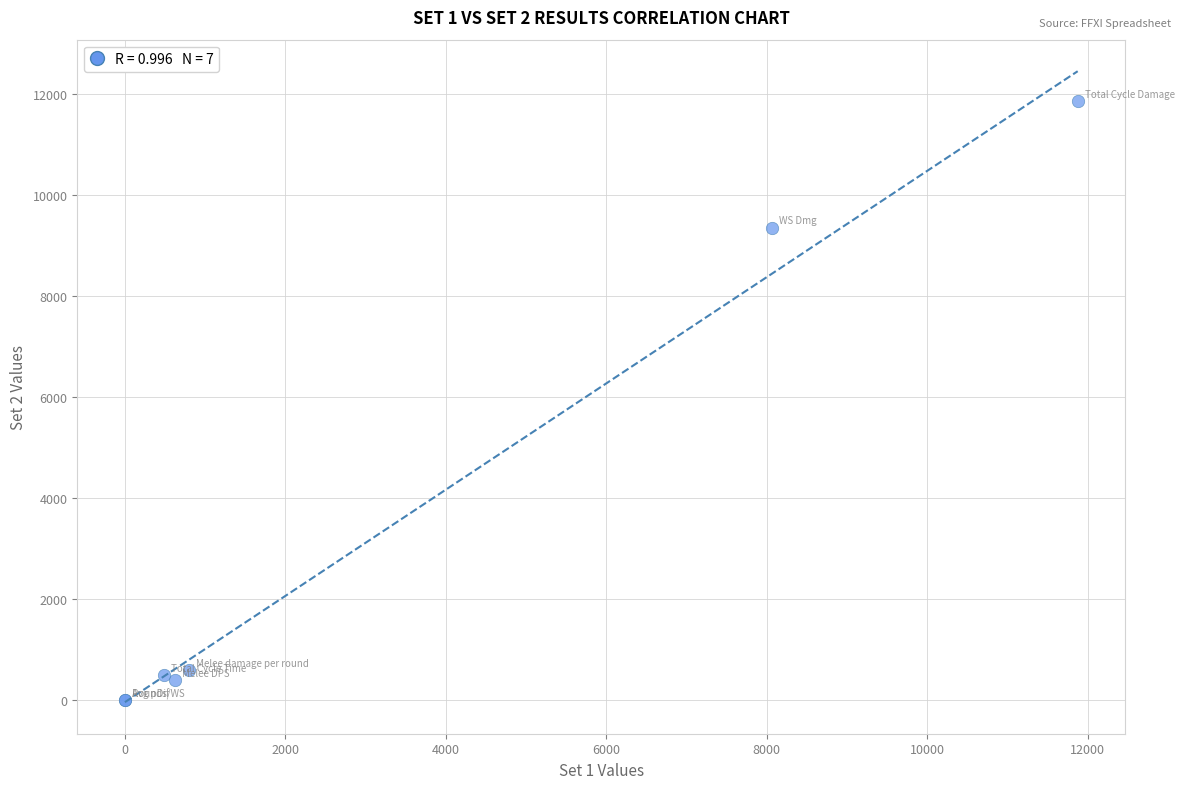

What Y value in the scatter plot is closest to 5927?

9354.0